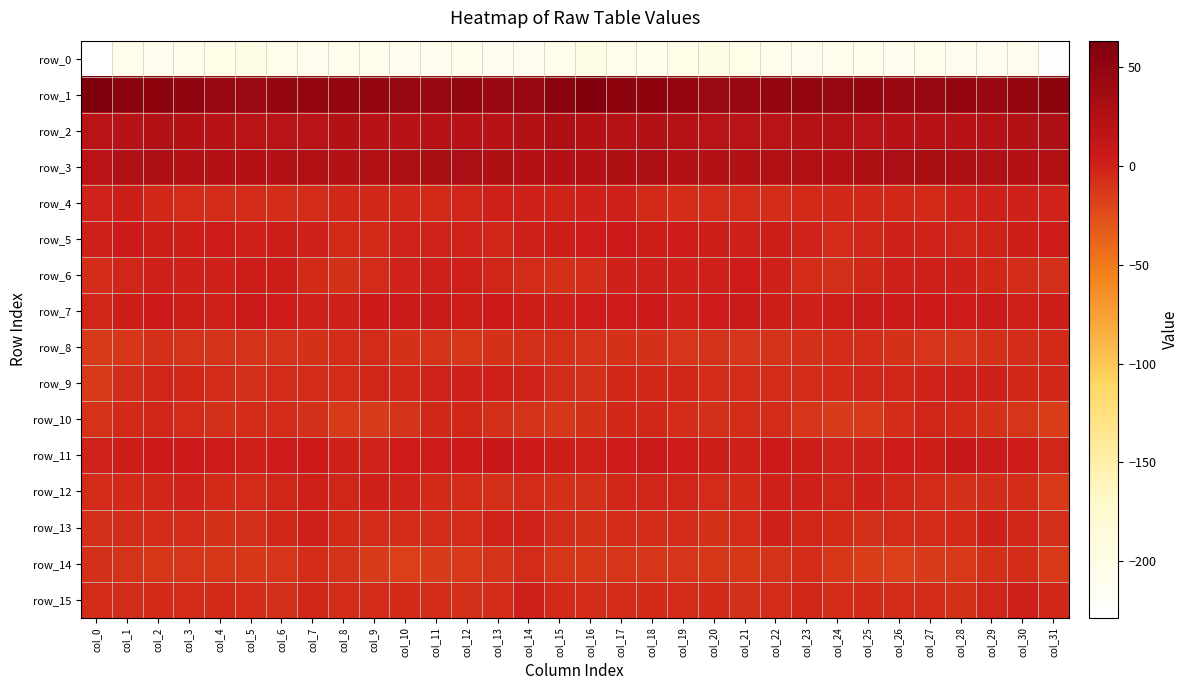

At which category is the sum across all series the highest?

col_2